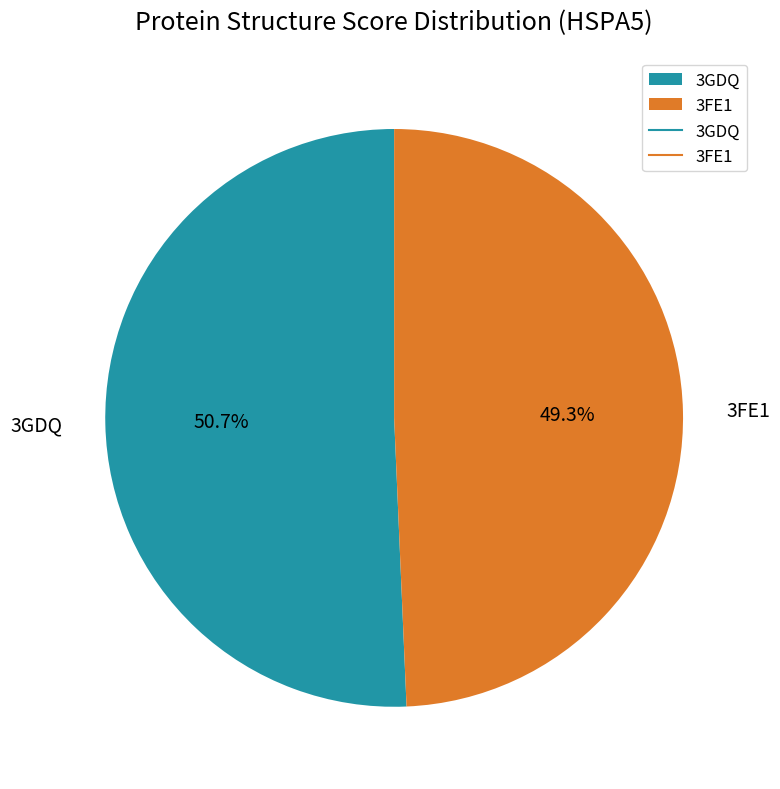

Between 3GDQ and 3FE1, which is larger?

3GDQ